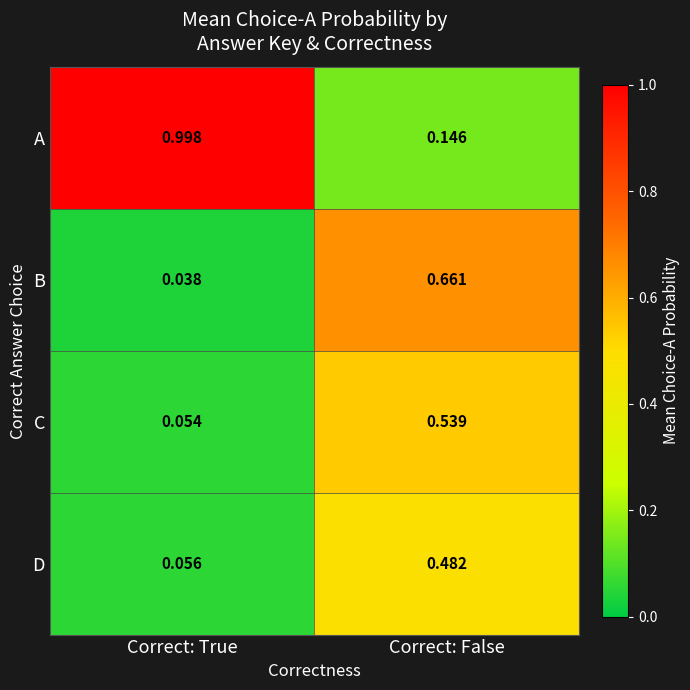

At which label is B closest to 0?

Correct: True